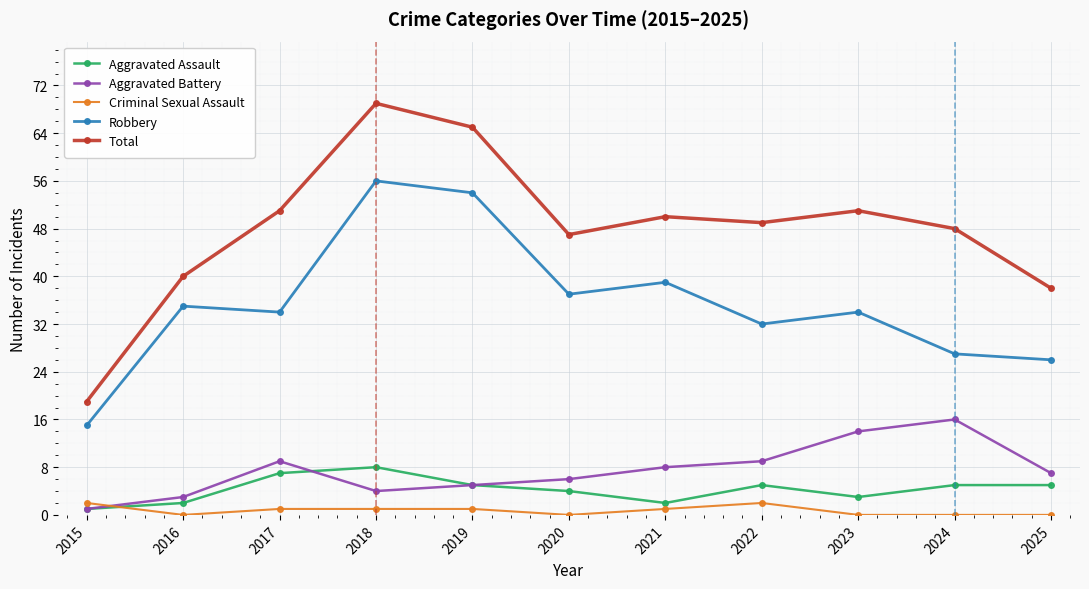

The Criminal Sexual Assault series shows 2 at 2022. True or false?

True